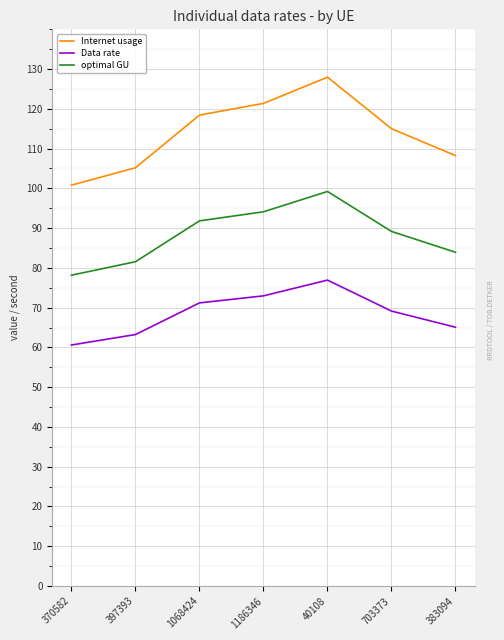

What is the sum of all Data rate values?

479.2